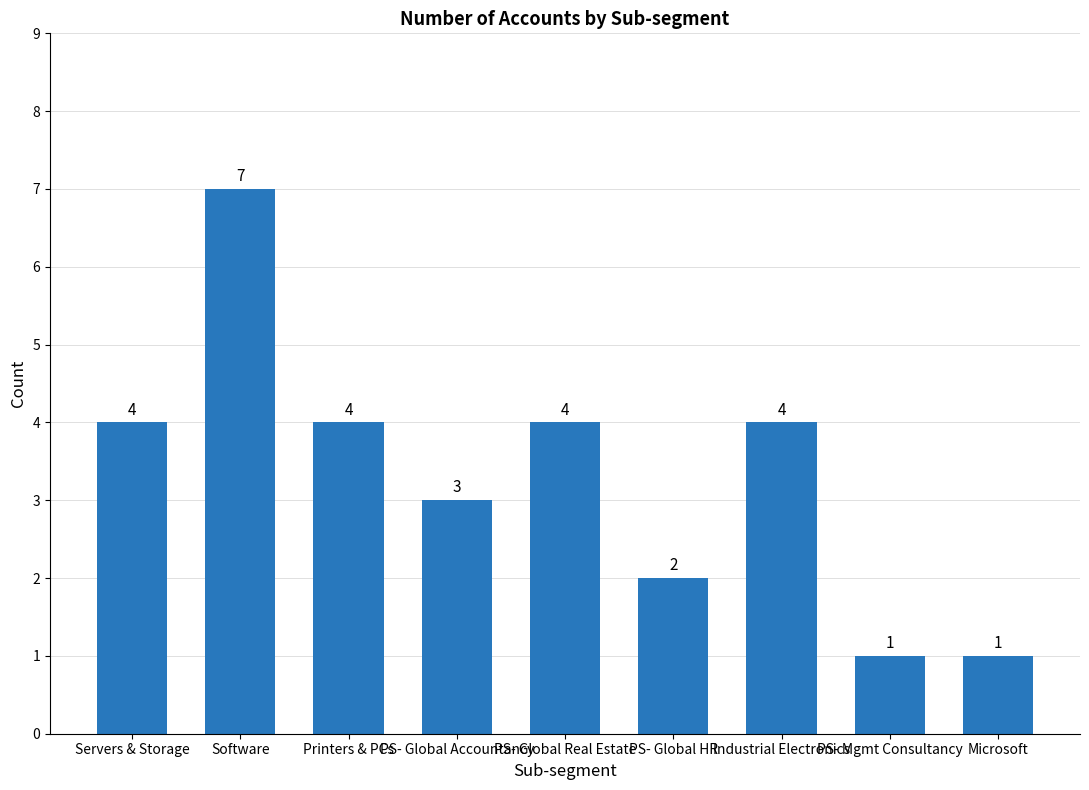

Which label corresponds to the largest value in the chart?

Software